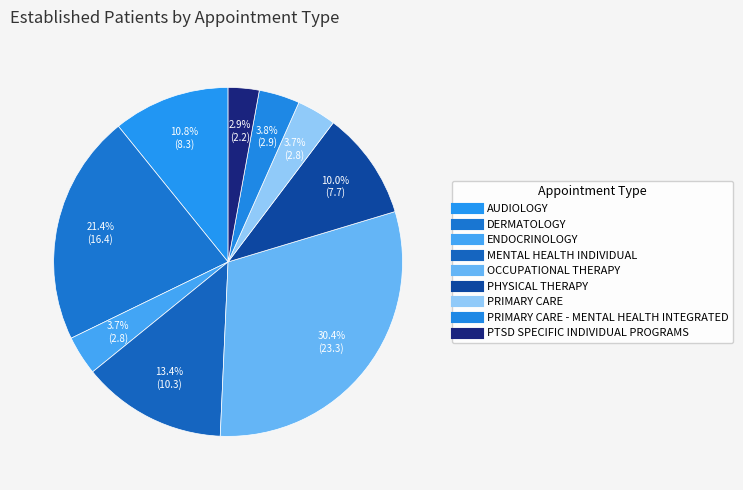

To the nearest percent, what is the difference between the largest and smallest slice percentages?

28%